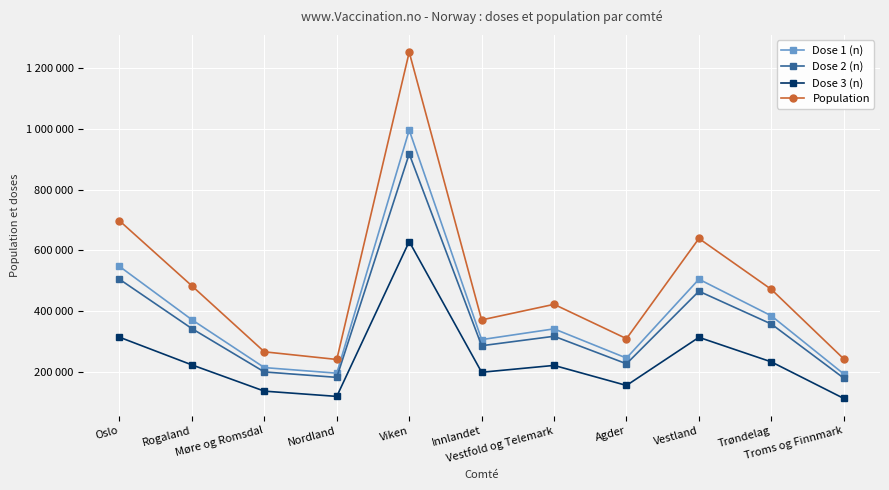

What position from the left is Viken?

5